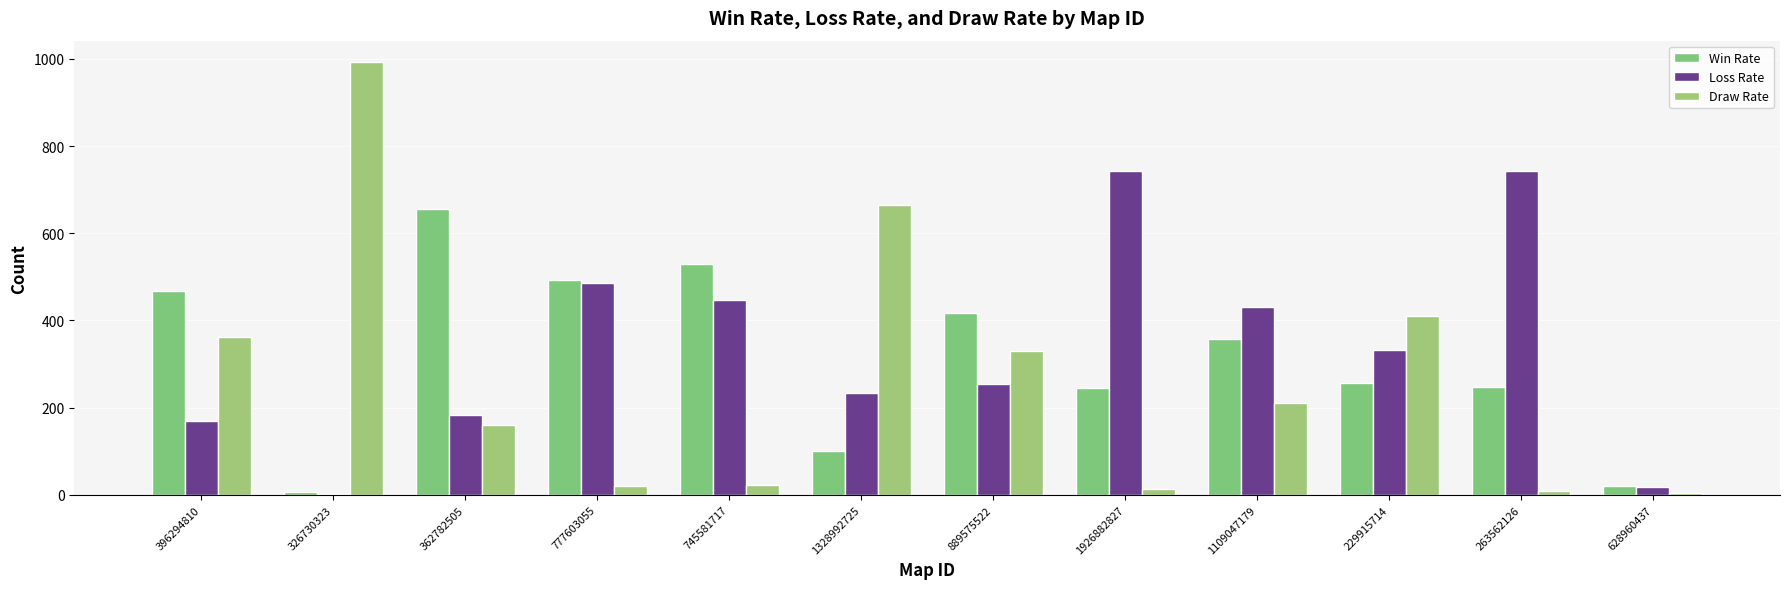

Read the Win Rate value at 745581717.

530